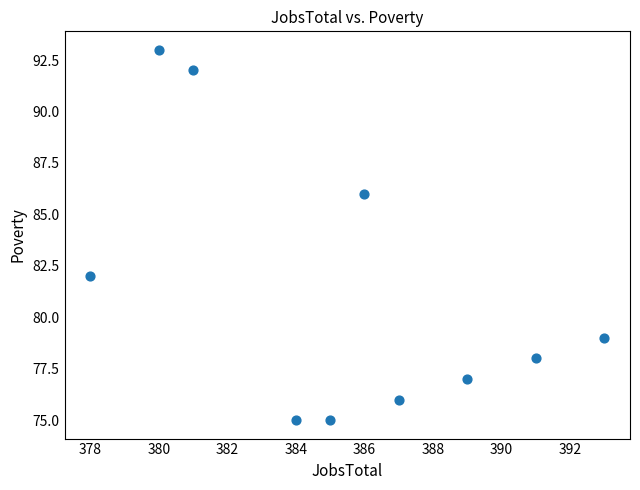

What is the average X value?

385